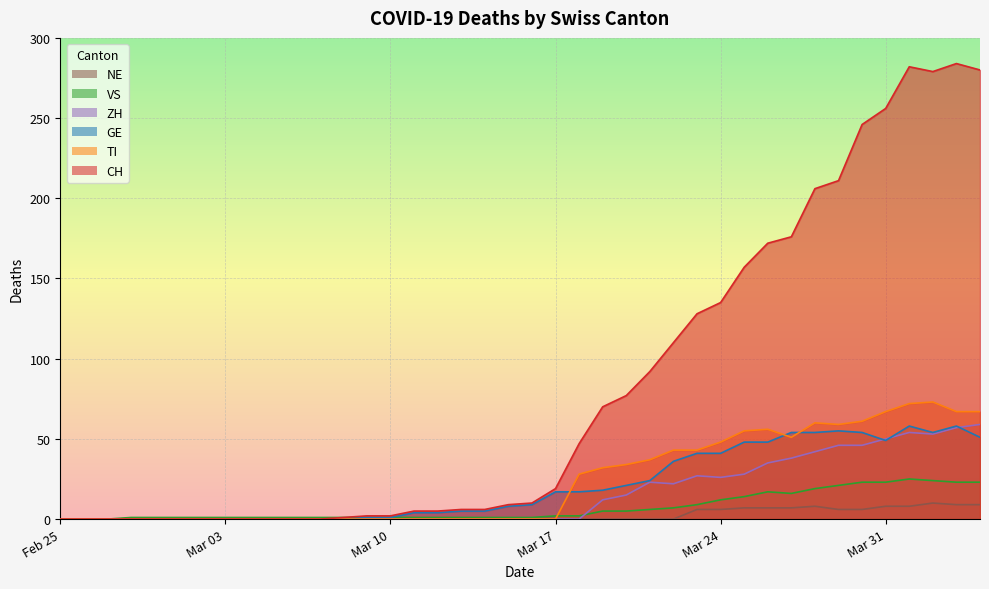

Which series has the largest range (max minus min)?

CH